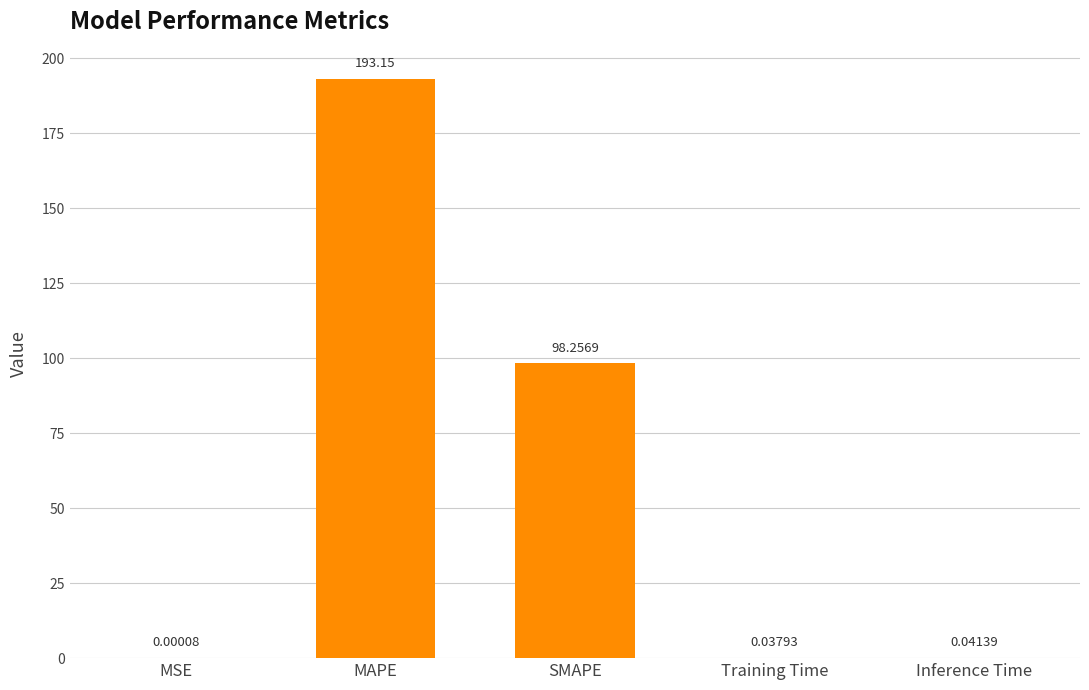

Which category has the highest value across all series?

MAPE